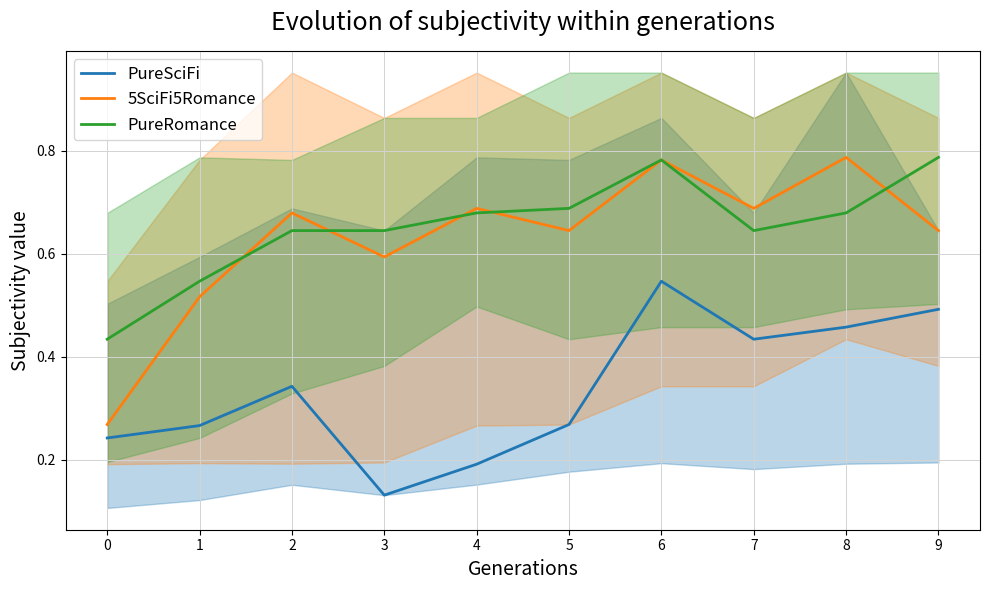

What is the highest value of the PureSciFi series?

0.5